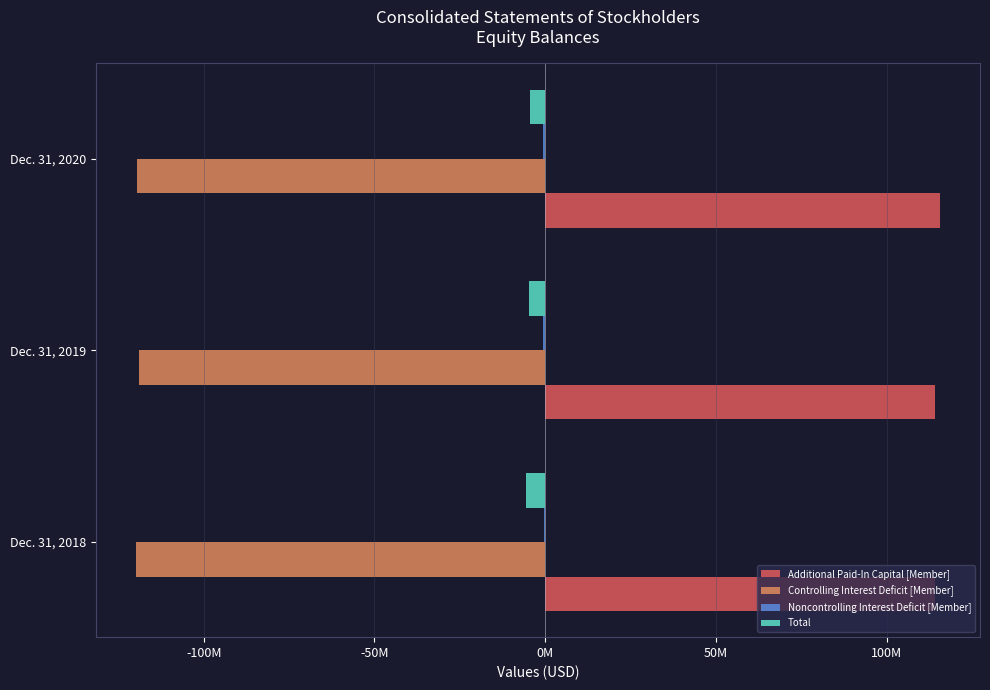

What are all the series names shown in the legend?

Additional Paid-In Capital [Member], Controlling Interest Deficit [Member], Noncontrolling Interest Deficit [Member], Total